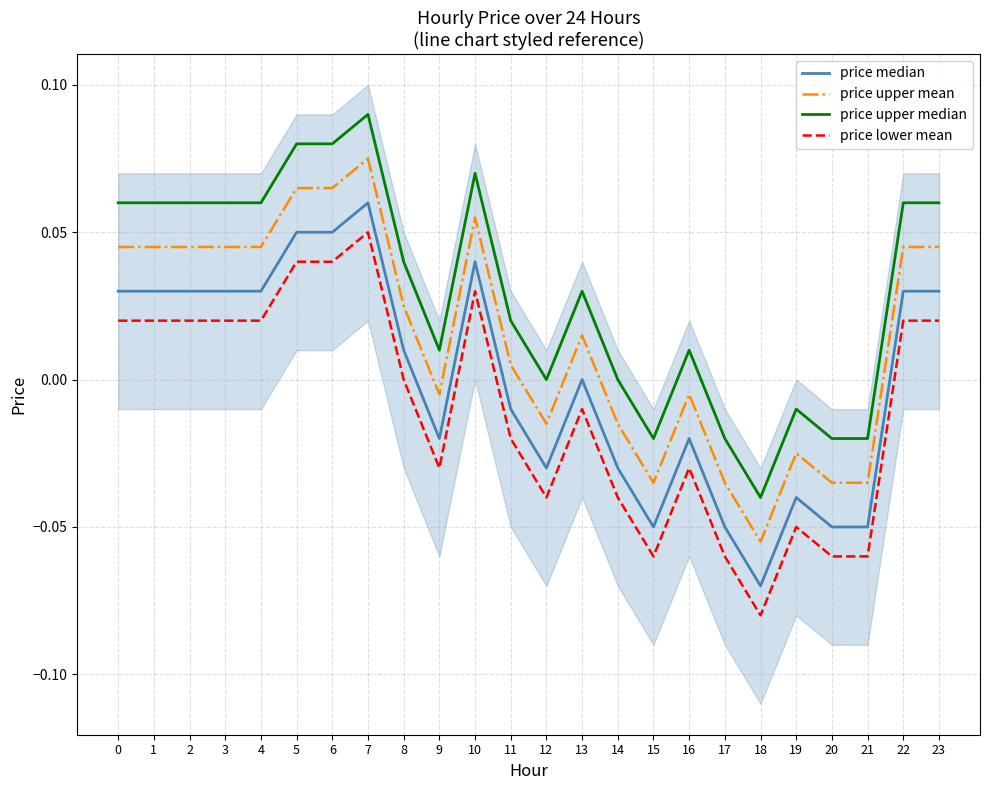

Which series has the widest spread of values?

price median